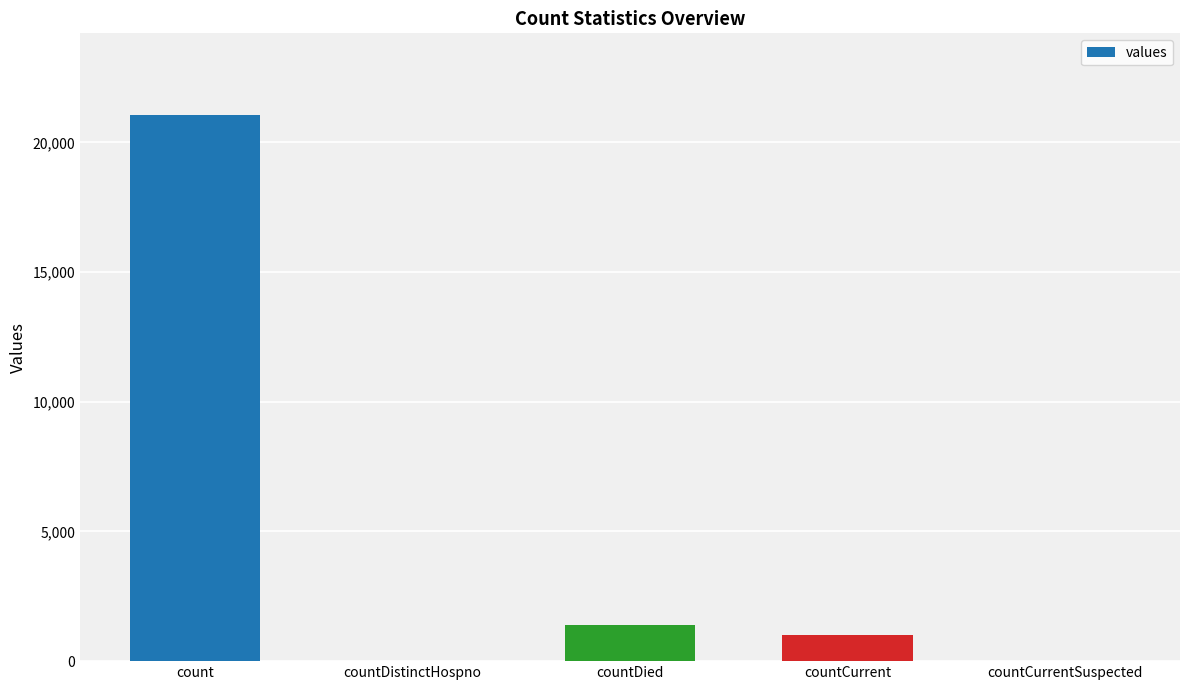

Reading right to left, extract all data points from this chart.

countCurrentSuspected=0	countCurrent=1006	countDied=1405	countDistinctHospno=0	count=21050